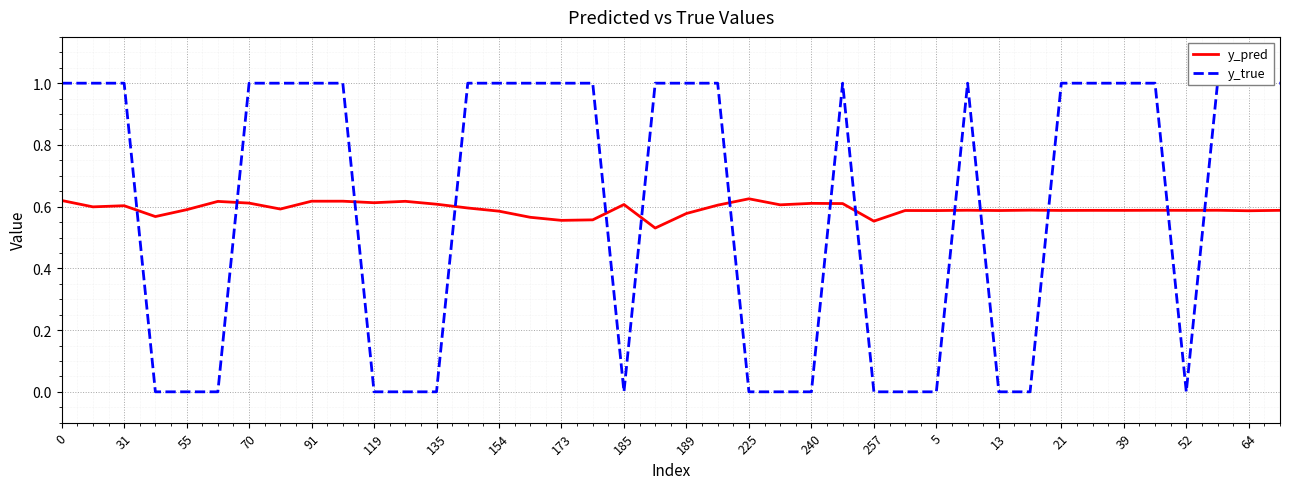

At how many categories does at least one series exceed 0?

40